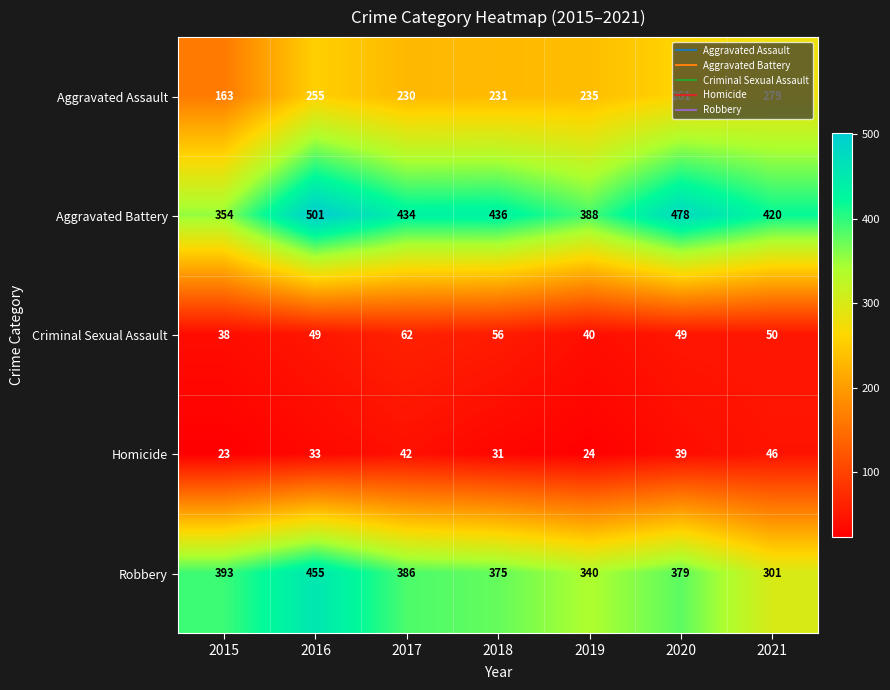

How many distinct data groups are displayed?

5